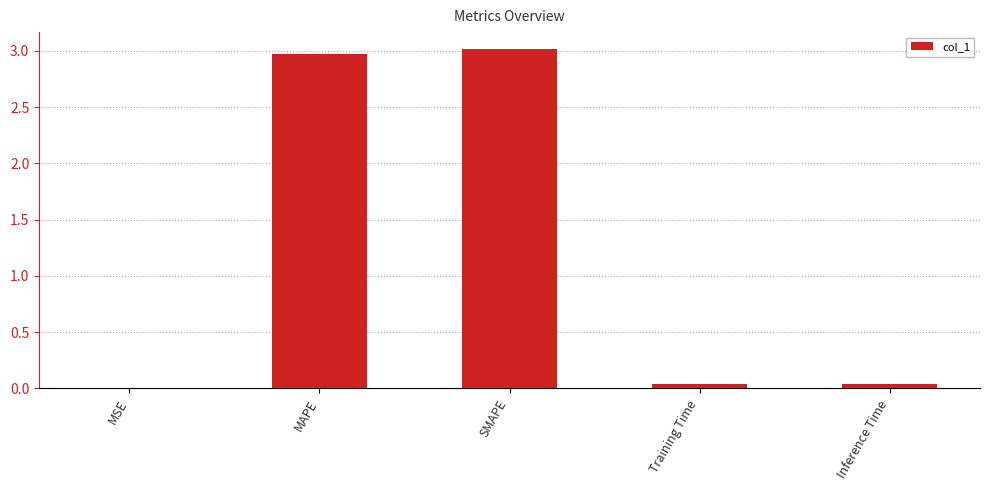

Is it true that the value at Inference Time is 0.0?

True